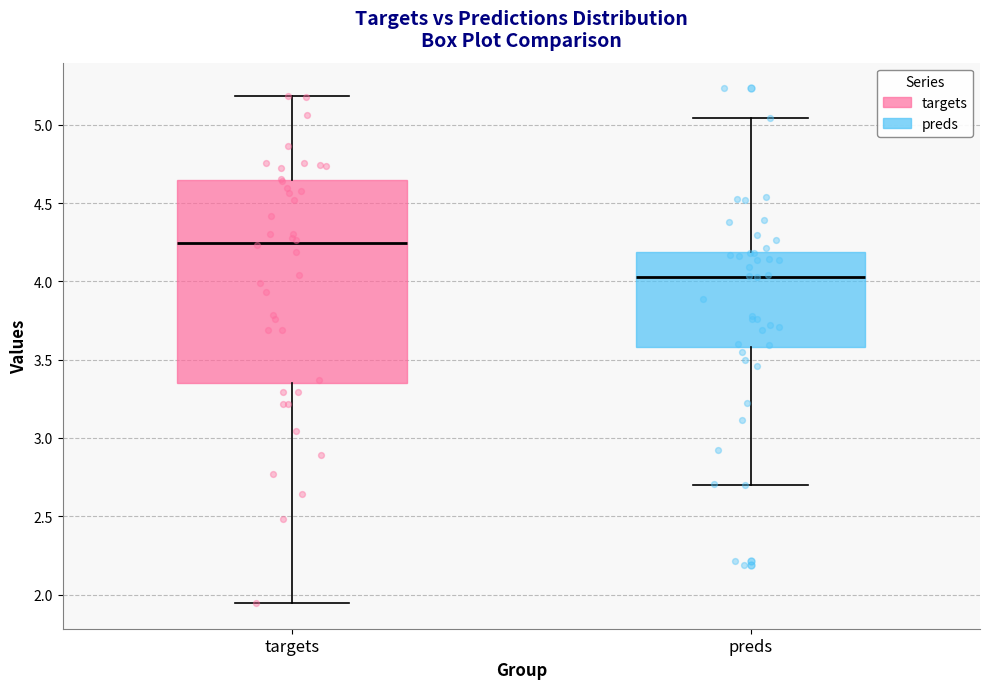

Reading left to right, transcribe this box plot: for each box, give where its median line is, the range the box spans, and where its two whiskers end, as read against the y-axis. The values are not printed on the chart, so give them approximately, as read against the axis.

targets: median 4.25, box 3.35 to 4.65, whiskers 1.95 to 5.20
preds: median 4.05, box 3.60 to 4.20, whiskers 2.70 to 5.05